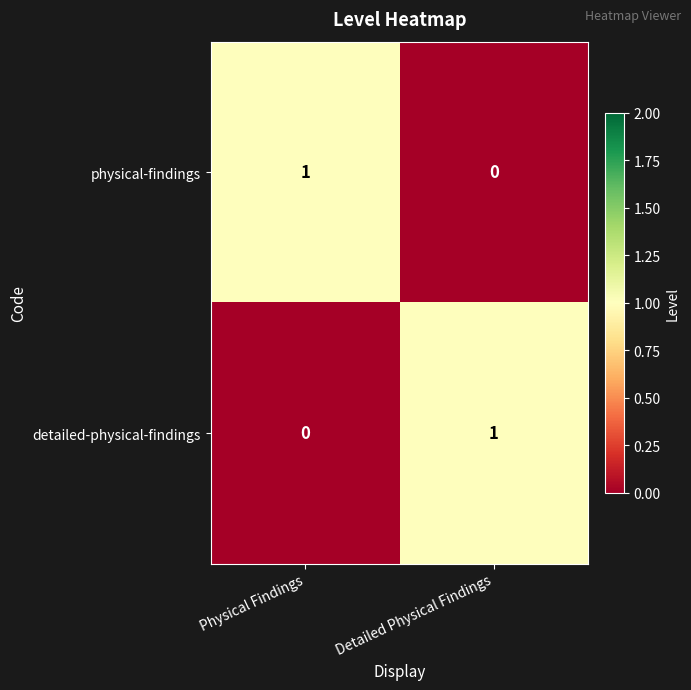

Is it true that detailed-physical-findings equals 0 at Physical Findings?

True